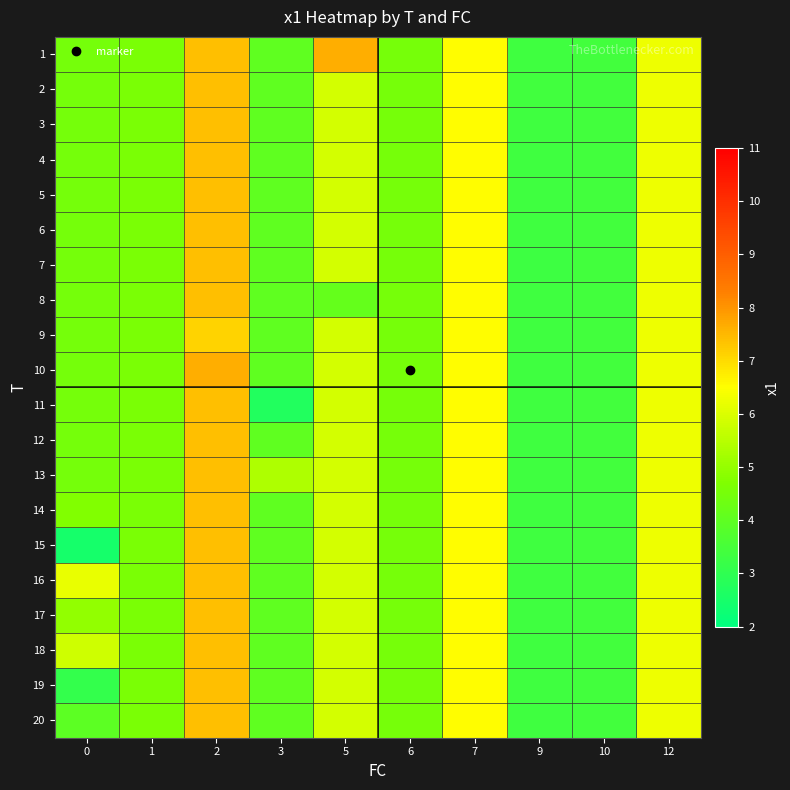

Reading left to right, list all the values displayed in this chart.

row_0: 0=4.5	1=4.6	2=7.4	3=4.0	5=7.6	6=4.5	7=6.5	9=3.4	10=3.4	12=6.3
row_1: 0=4.5	1=4.6	2=7.4	3=4.0	5=5.9	6=4.5	7=6.5	9=3.4	10=3.4	12=6.3
row_2: 0=4.5	1=4.6	2=7.4	3=4.0	5=5.9	6=4.5	7=6.5	9=3.4	10=3.4	12=6.3
row_3: 0=4.5	1=4.6	2=7.4	3=4.0	5=5.9	6=4.5	7=6.5	9=3.4	10=3.4	12=6.3
row_4: 0=4.5	1=4.6	2=7.4	3=4.0	5=5.9	6=4.5	7=6.5	9=3.4	10=3.4	12=6.3
row_5: 0=4.5	1=4.6	2=7.4	3=4.0	5=5.9	6=4.5	7=6.5	9=3.4	10=3.4	12=6.3
row_6: 0=4.5	1=4.6	2=7.4	3=4.0	5=5.9	6=4.5	7=6.5	9=3.3	10=3.4	12=6.3
row_7: 0=4.5	1=4.6	2=7.4	3=4.0	5=4.1	6=4.5	7=6.5	9=3.4	10=3.4	12=6.3
row_8: 0=4.5	1=4.6	2=7.1	3=4.0	5=5.9	6=4.5	7=6.5	9=3.4	10=3.4	12=6.3
row_9: 0=4.5	1=4.6	2=7.6	3=4.0	5=5.9	6=4.5	7=6.5	9=3.4	10=3.4	12=6.3
row_10: 0=4.5	1=4.6	2=7.4	3=2.7	5=5.9	6=4.5	7=6.5	9=3.4	10=3.4	12=6.3
row_11: 0=4.5	1=4.6	2=7.4	3=4.0	5=5.9	6=4.5	7=6.5	9=3.4	10=3.4	12=6.3
row_12: 0=4.5	1=4.6	2=7.4	3=5.4	5=5.9	6=4.5	7=6.5	9=3.4	10=3.4	12=6.3
row_13: 0=4.7	1=4.6	2=7.4	3=4.0	5=5.9	6=4.5	7=6.5	9=3.4	10=3.4	12=6.3
row_14: 0=2.5	1=4.6	2=7.4	3=4.0	5=5.9	6=4.5	7=6.5	9=3.4	10=3.4	12=6.3
row_15: 0=6.2	1=4.6	2=7.4	3=4.0	5=5.9	6=4.5	7=6.5	9=3.4	10=3.4	12=6.3
row_16: 0=5.0	1=4.6	2=7.4	3=4.0	5=5.9	6=4.5	7=6.5	9=3.4	10=3.4	12=6.3
row_17: 0=5.8	1=4.6	2=7.4	3=4.0	5=5.9	6=4.5	7=6.5	9=3.4	10=3.4	12=6.3
row_18: 0=3.1	1=4.6	2=7.4	3=4.0	5=5.9	6=4.5	7=6.5	9=3.4	10=3.4	12=6.3
row_19: 0=4.0	1=4.6	2=7.4	3=4.0	5=5.9	6=4.5	7=6.5	9=3.4	10=3.4	12=6.3